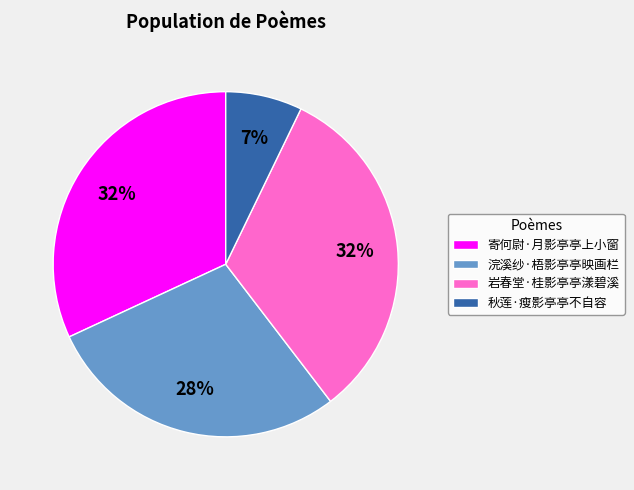

The 浣溪纱·梧影亭亭映画栏 slice represents 28% of the pie. True or false?

True